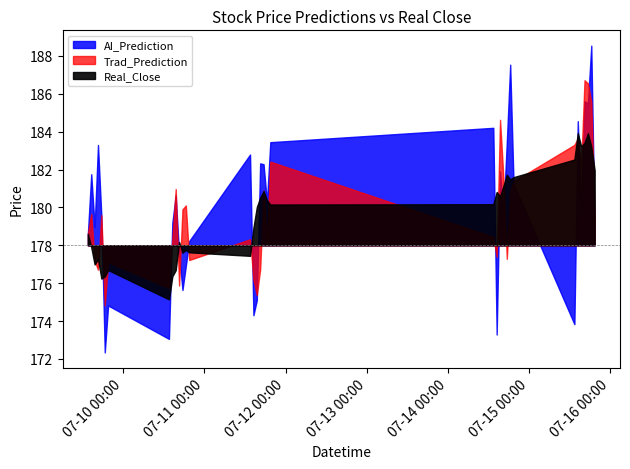

What is the label of the 20th point from the right?

2025-07-11 14:30:00